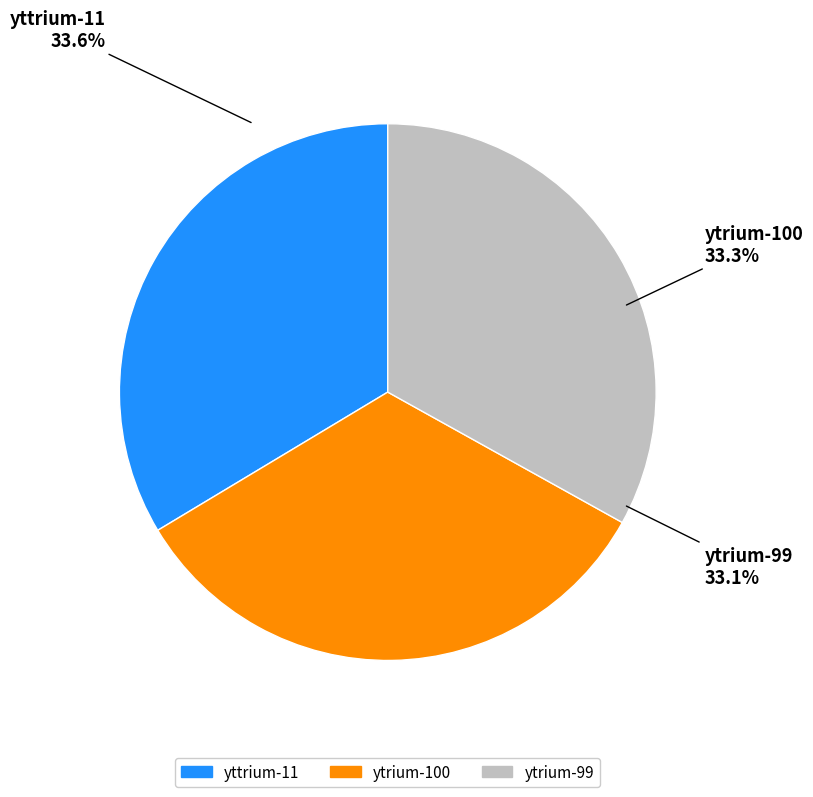

How many segments does this pie chart have?

3